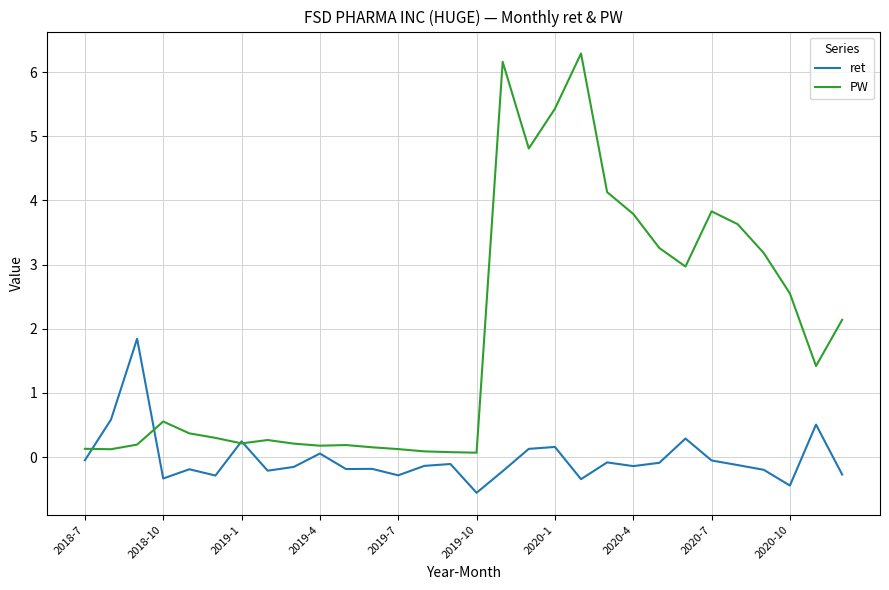

Which series has the largest range (max minus min)?

PW